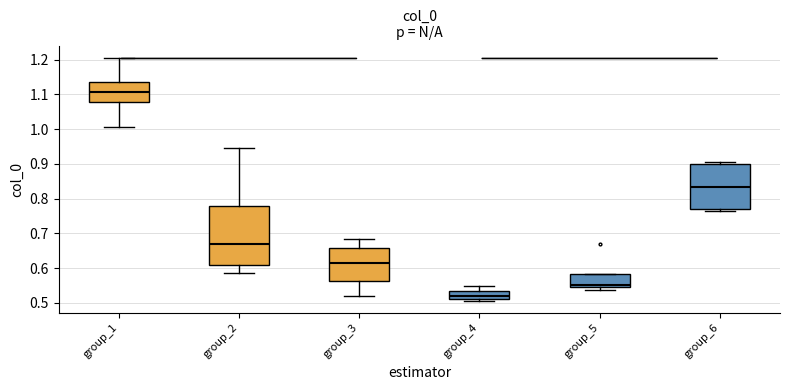

Reading left to right, read every box against the y-axis: the position of its median line, the range the box covers, and the ends of its whiskers. The values are not printed on the chart, so give them approximately, as read against the axis.

group_1: median 1.11, box 1.08 to 1.14, whiskers 1.01 to 1.21
group_2: median 0.67, box 0.61 to 0.78, whiskers 0.59 to 0.94
group_3: median 0.61, box 0.56 to 0.66, whiskers 0.52 to 0.68
group_4: median 0.52, box 0.51 to 0.53, whiskers 0.51 (just below the box's lower edge) to 0.55
group_5: median 0.55 (just above the box's lower edge), box 0.55 to 0.58, whiskers 0.54 to 0.58
group_6: median 0.83, box 0.77 to 0.90, whiskers 0.76 to 0.91